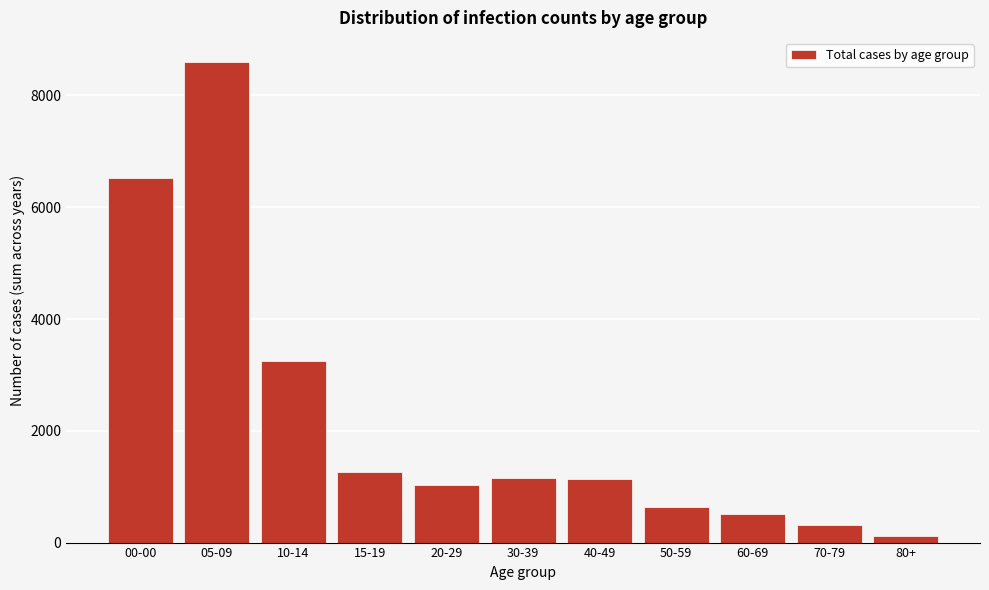

Which has a higher value, 00-00 or 05-09?

05-09